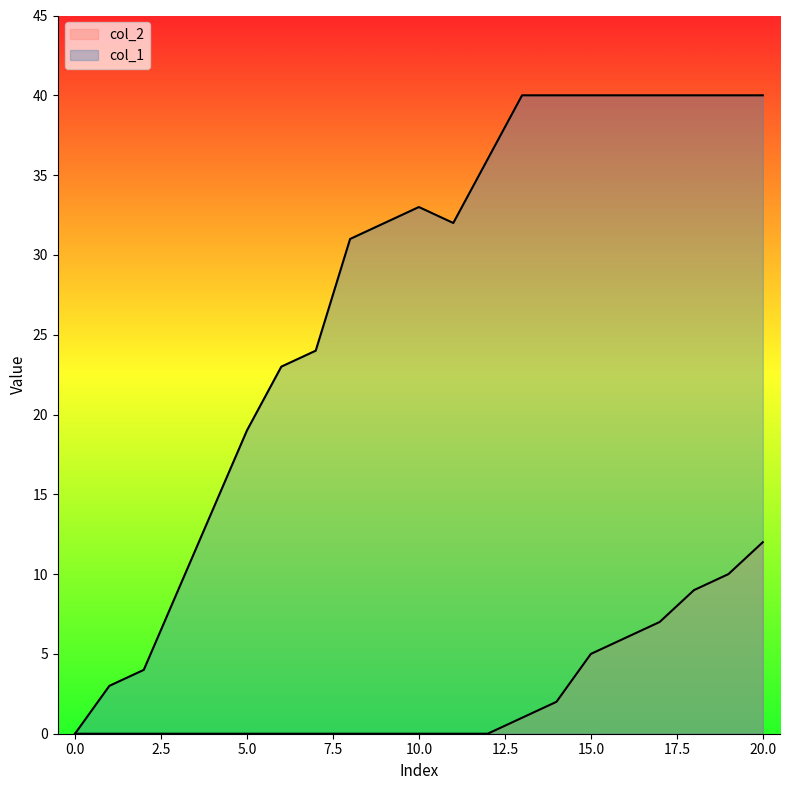

Which series has the largest total across all categories?

col_1